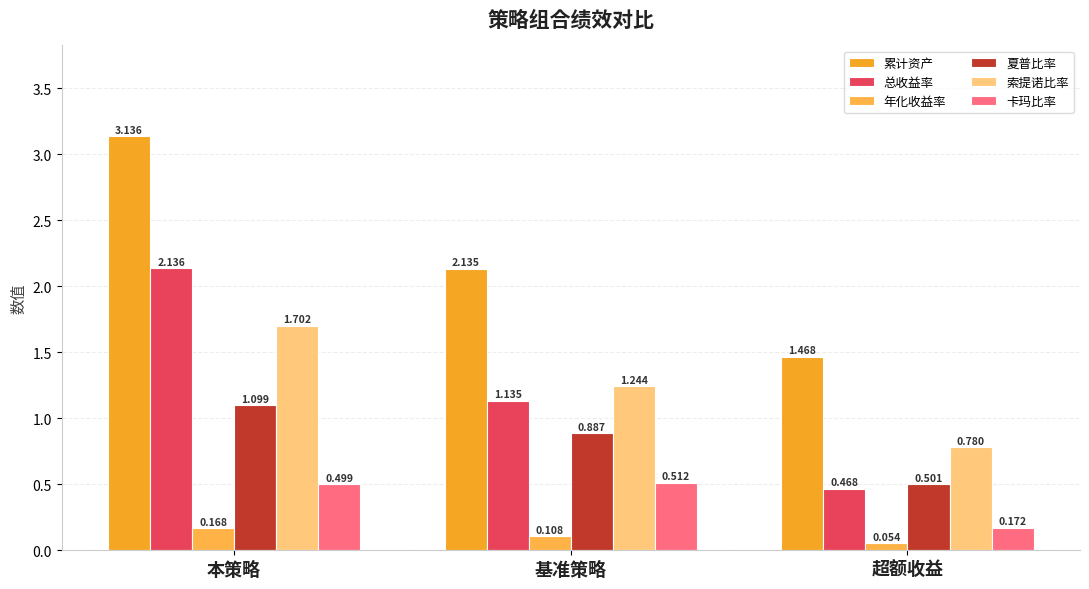

Which series has the largest total across all categories?

累计资产